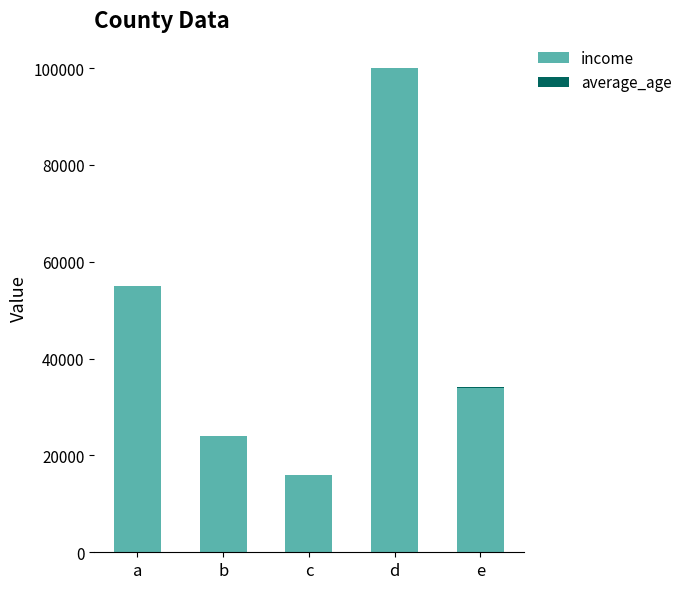

Where is income nearest to the value 58000?

a